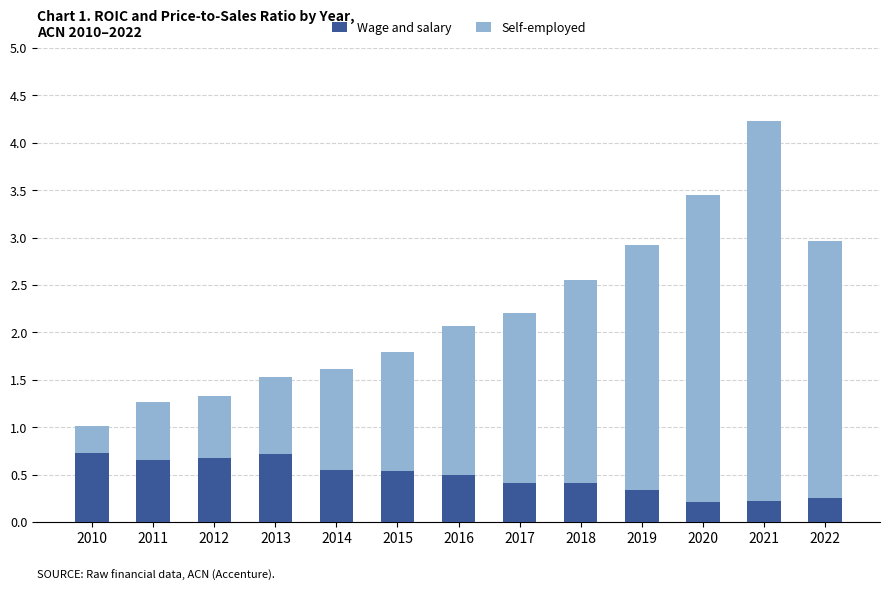

What is the highest value of the Wage and salary series?

0.7